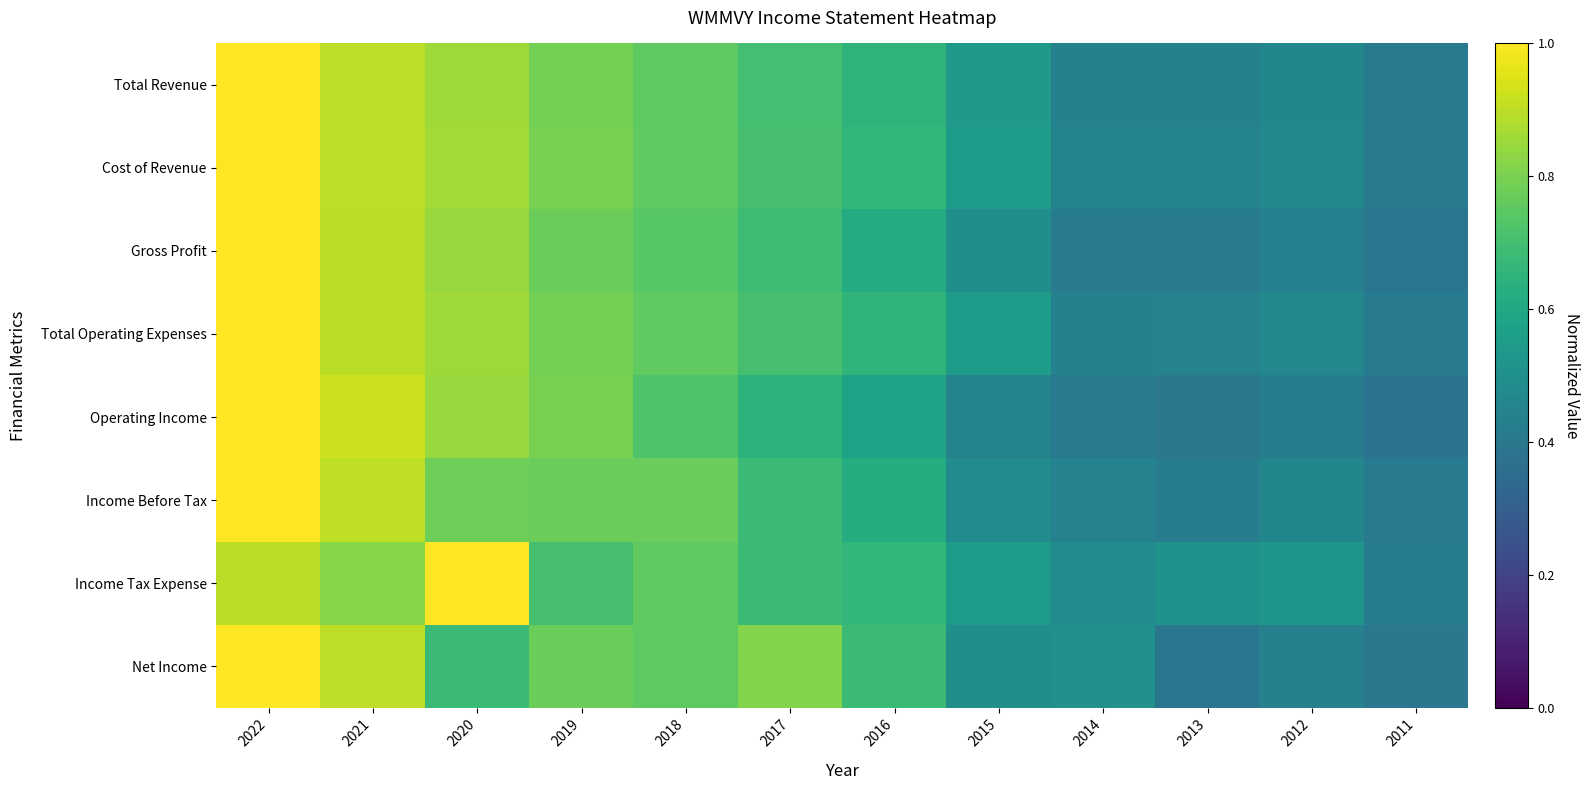

At 2012, list the series in order from smallest to largest.

Operating Income, Gross Profit, Net Income, Income Before Tax, Total Revenue, Total Operating Expenses, Cost of Revenue, Income Tax Expense